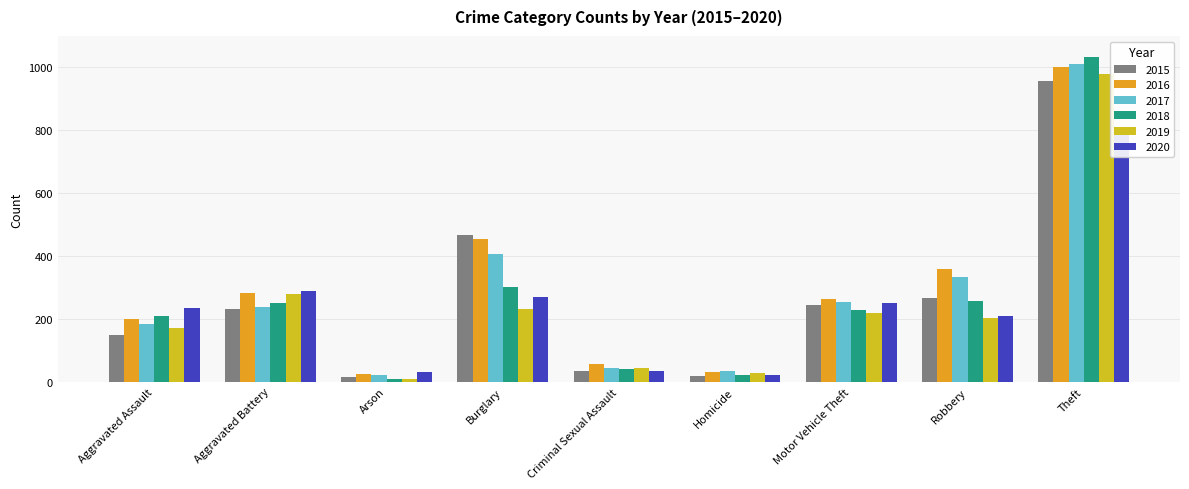

What is the difference between the highest and lowest values at Theft?

244